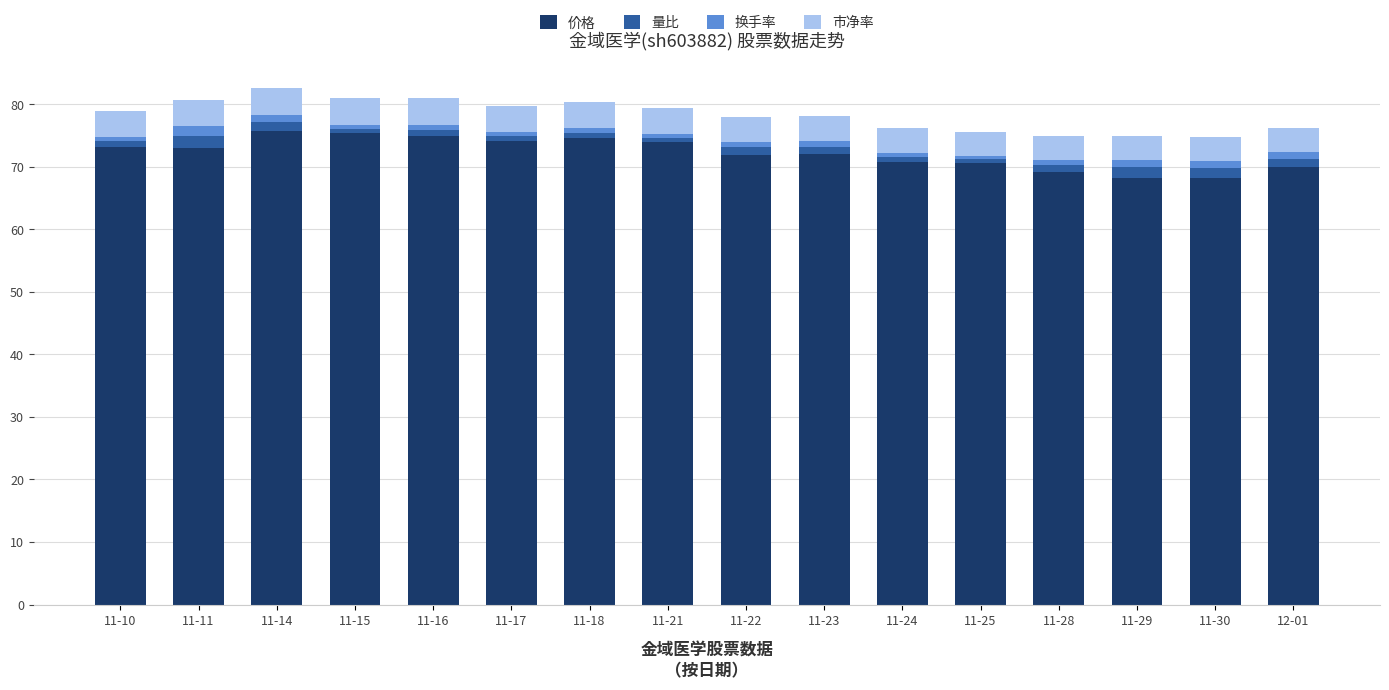

What is the difference between the maximum and minimum values in the 价格 series?

7.4